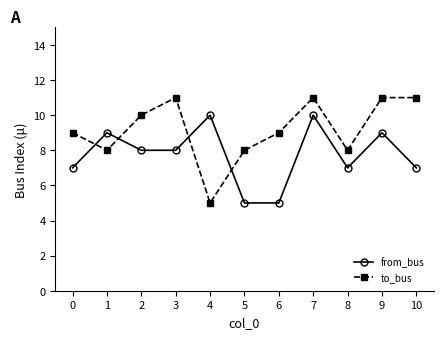

What is the maximum value for from_bus?

10